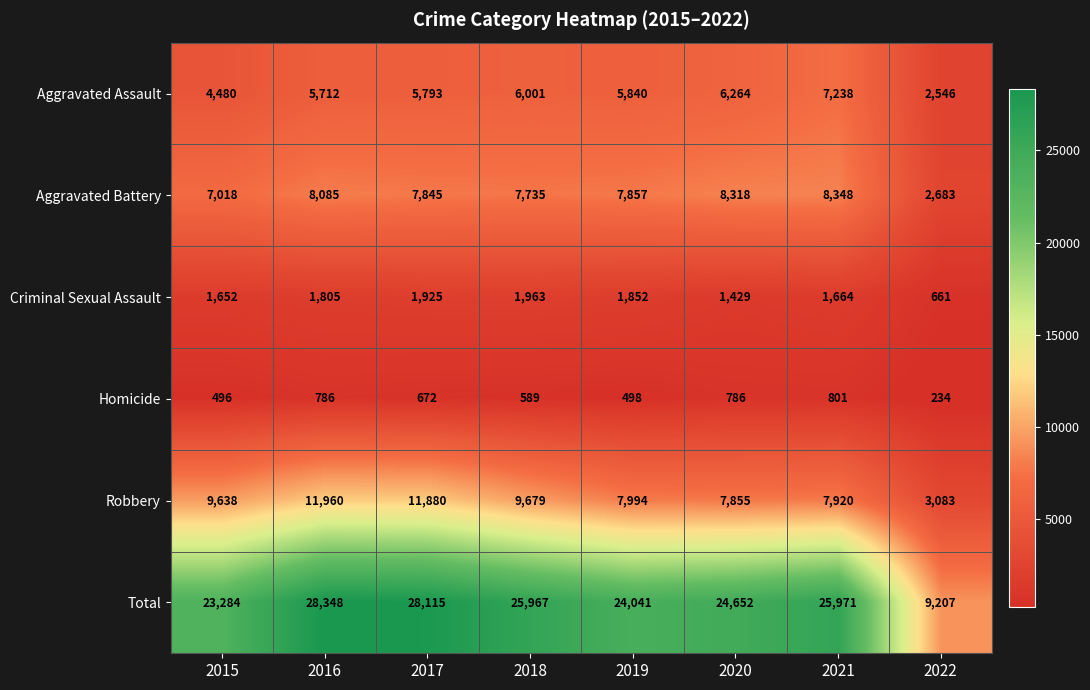

What is the average value of the Total series?

23698